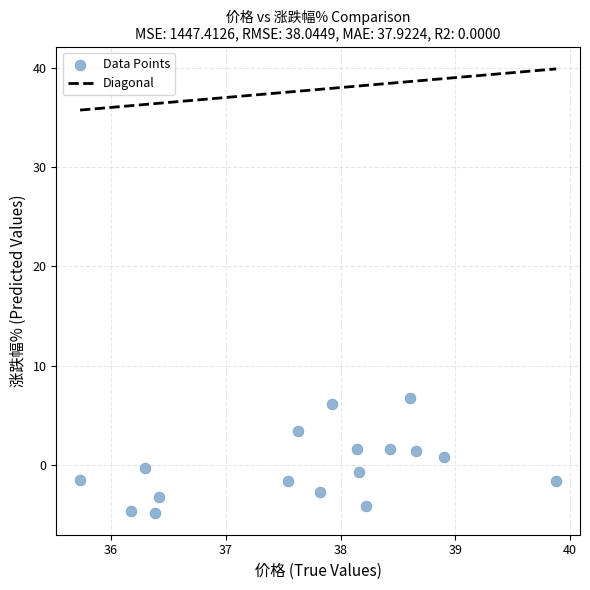

What is the range of Y values (max minus min)?

11.6